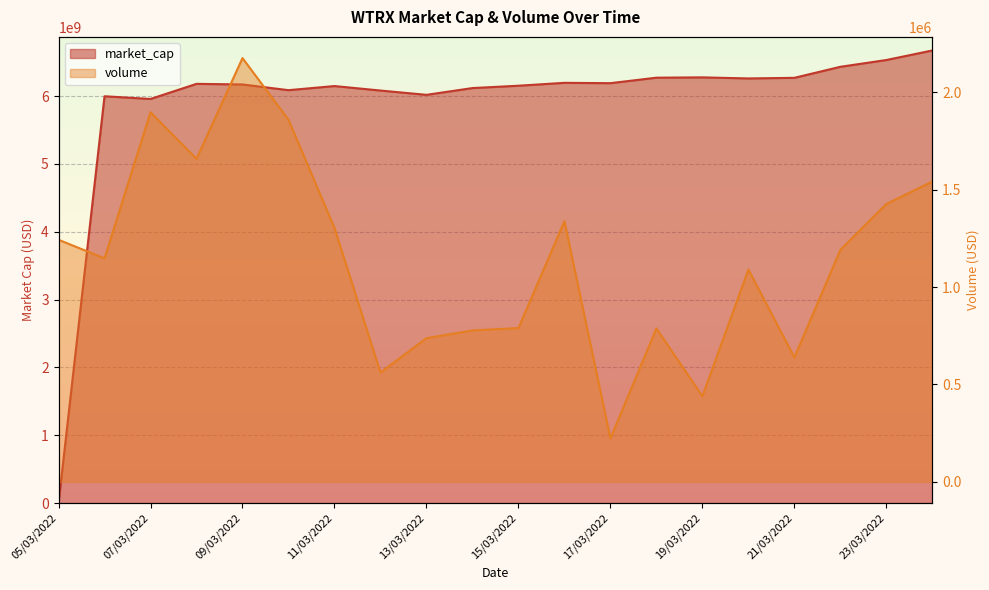

Where is market_cap nearest to the value 3336151183?

07/03/2022